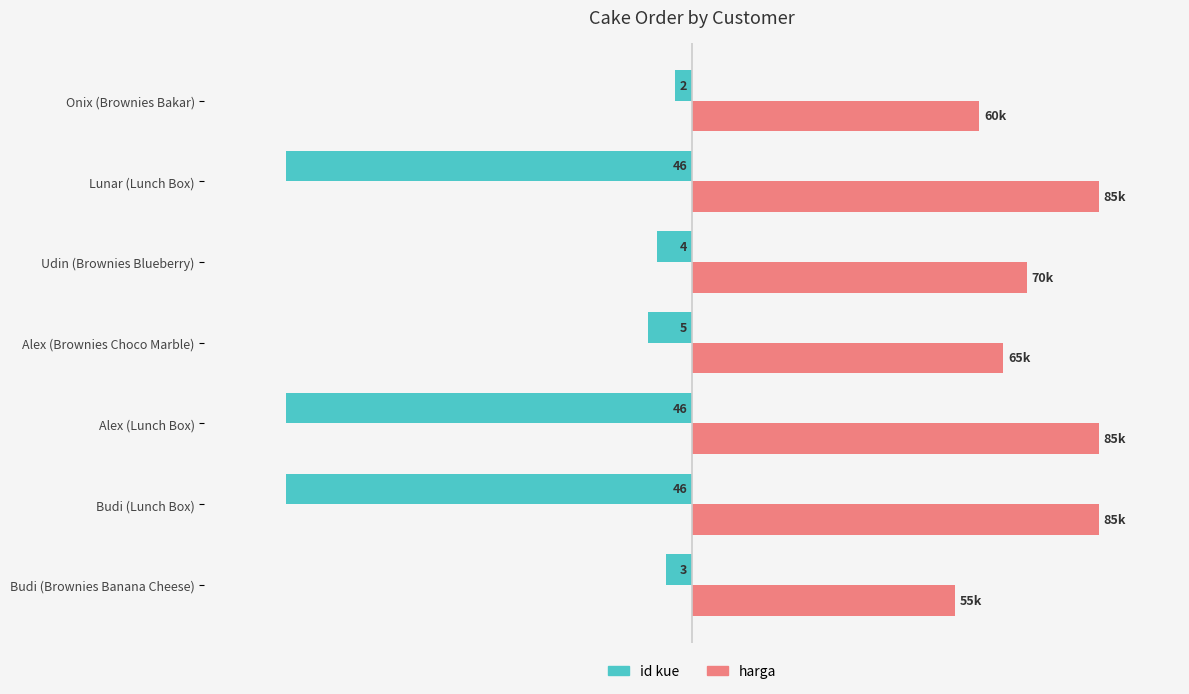

What are all the series names shown in the legend?

id kue, harga